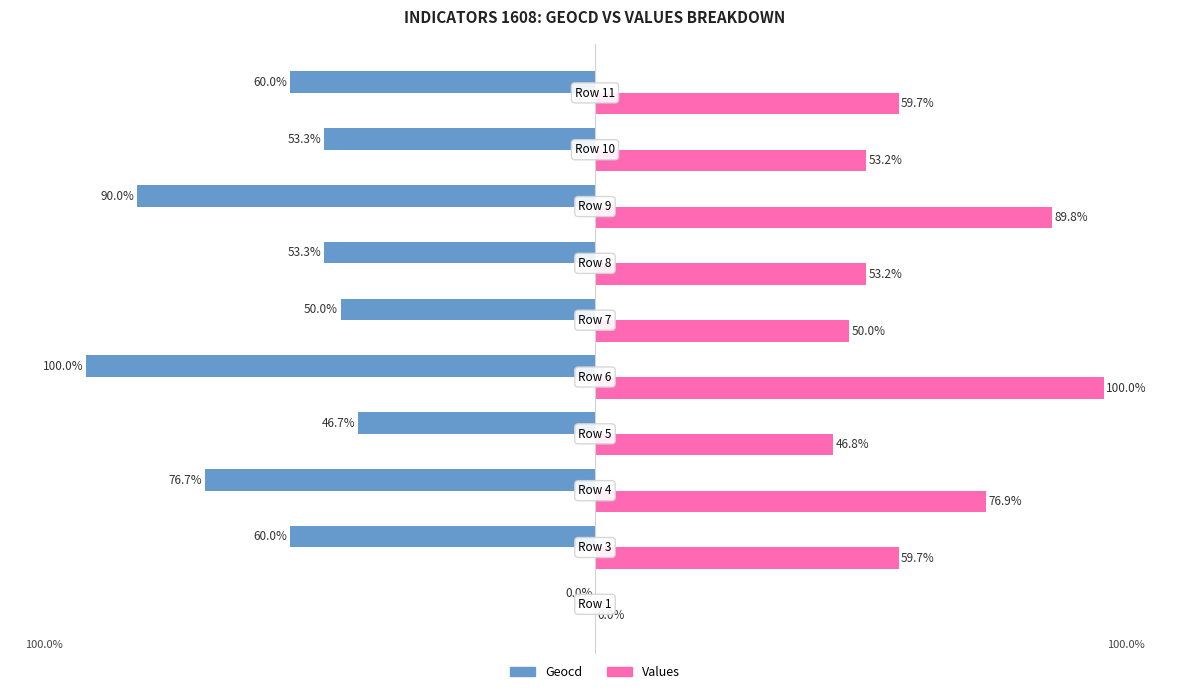

Which series has the largest total across all categories?

Values